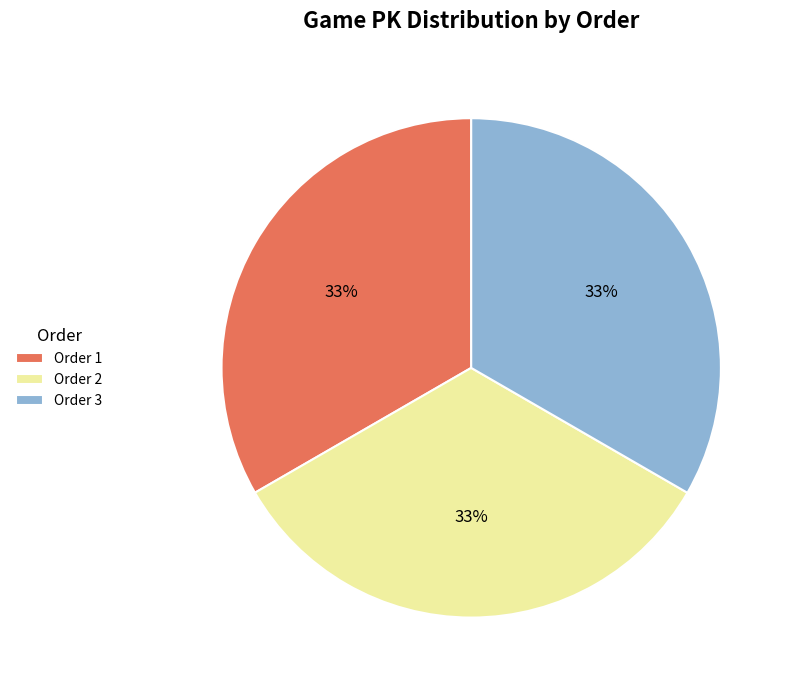

To the nearest percent, what is the combined percentage of Order 1 and Order 3?

67%